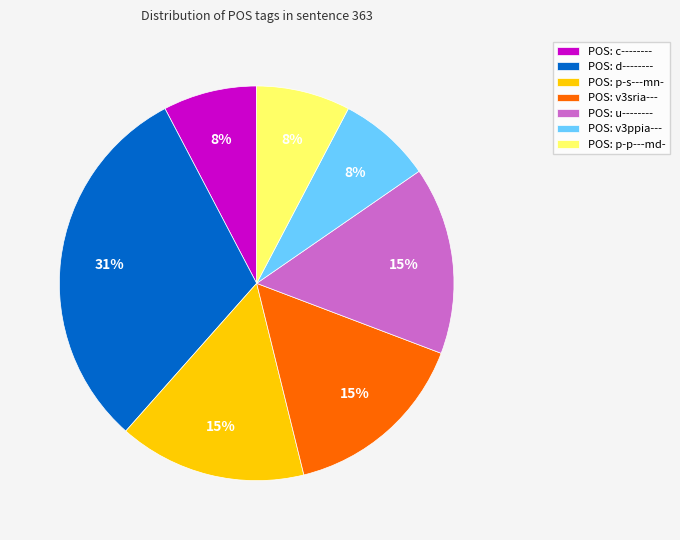

What is the largest slice in the pie chart?

POS: d--------